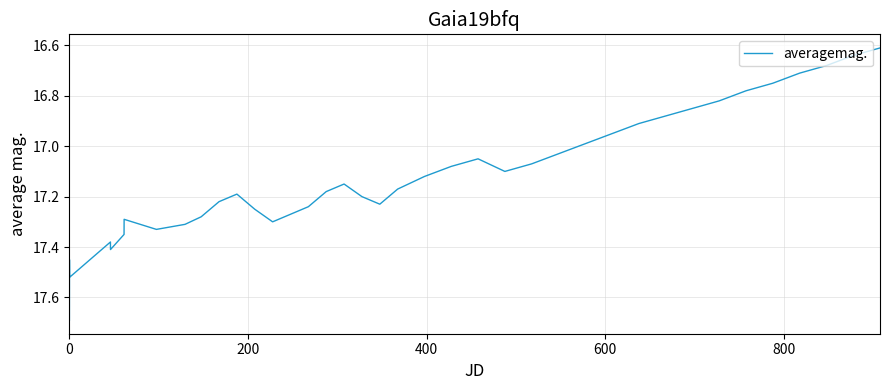

What is the difference between the maximum and minimum values?

1.1